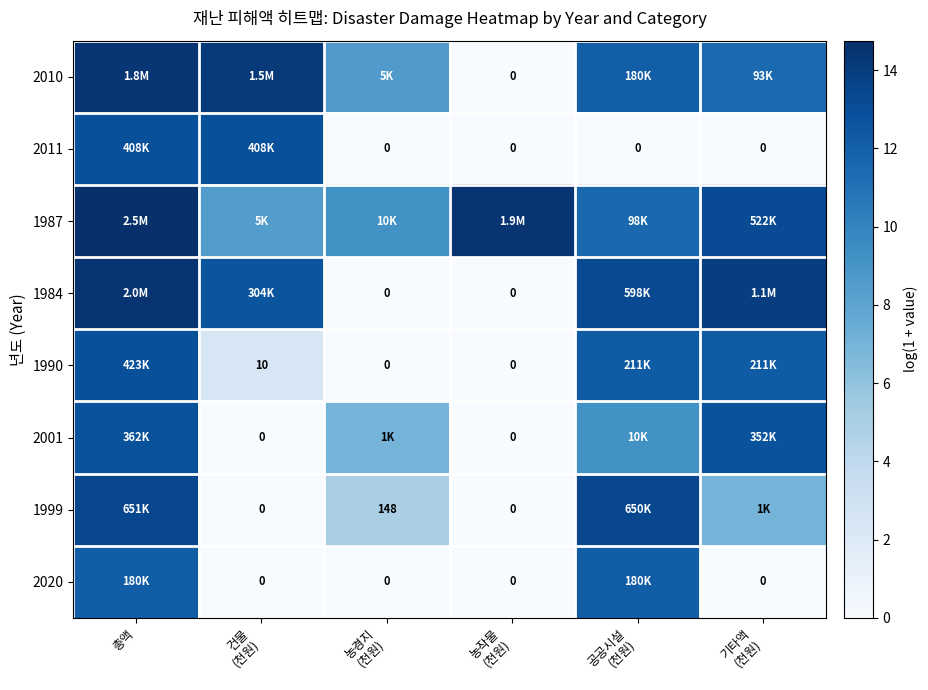

How many data points in 2010 are less than 12?

3